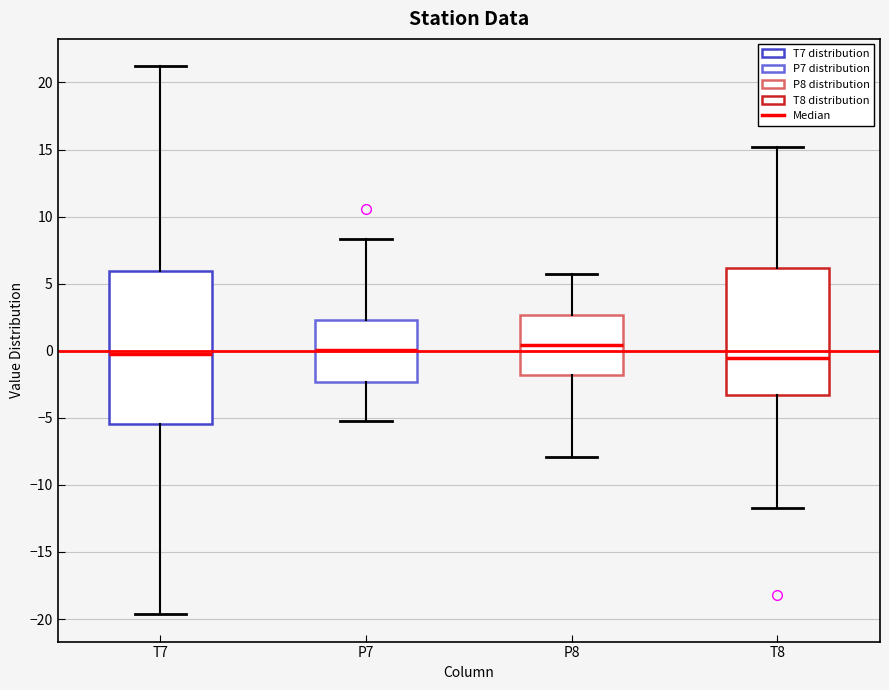

Reading left to right, read every box against the y-axis: the position of its median line, the range the box covers, and the ends of its whiskers. The values are not printed on the chart, so give them approximately, as read against the axis.

T7: median 0.0, box -5.5 to 6.0, whiskers -19.5 to 21.0
P7: median 0.0, box -2.5 to 2.5, whiskers -5.5 to 8.5
P8: median 0.5, box -2.0 to 2.5, whiskers -8.0 to 5.5
T8: median -0.5, box -3.5 to 6.0, whiskers -12.0 to 15.0